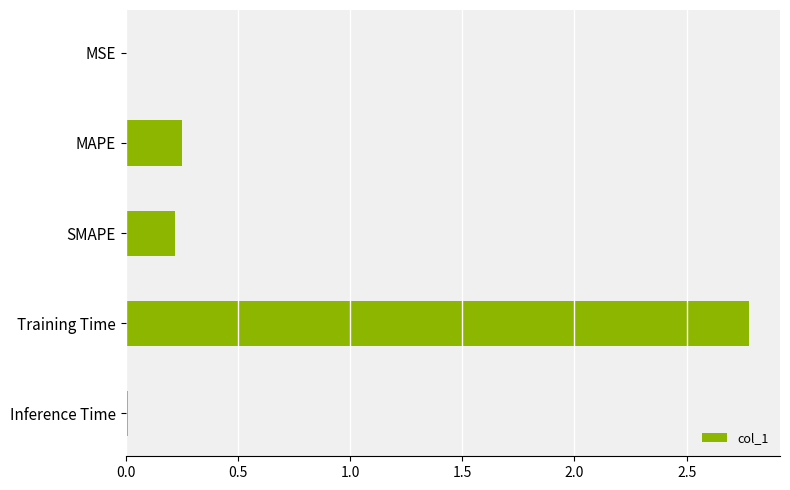

Read the value at Training Time.

2.8